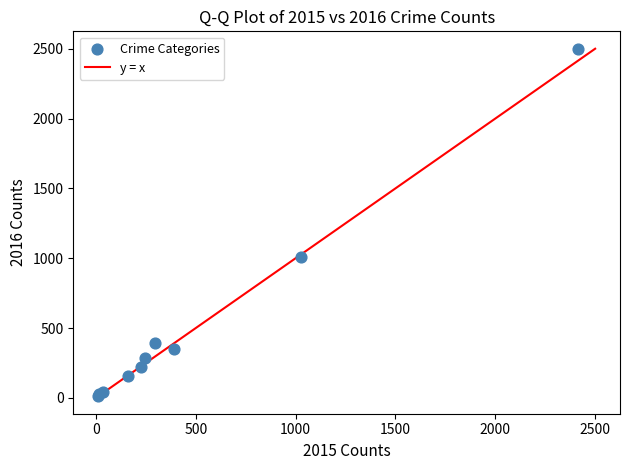

What Y value in the scatter plot is closest to 1256?

1009